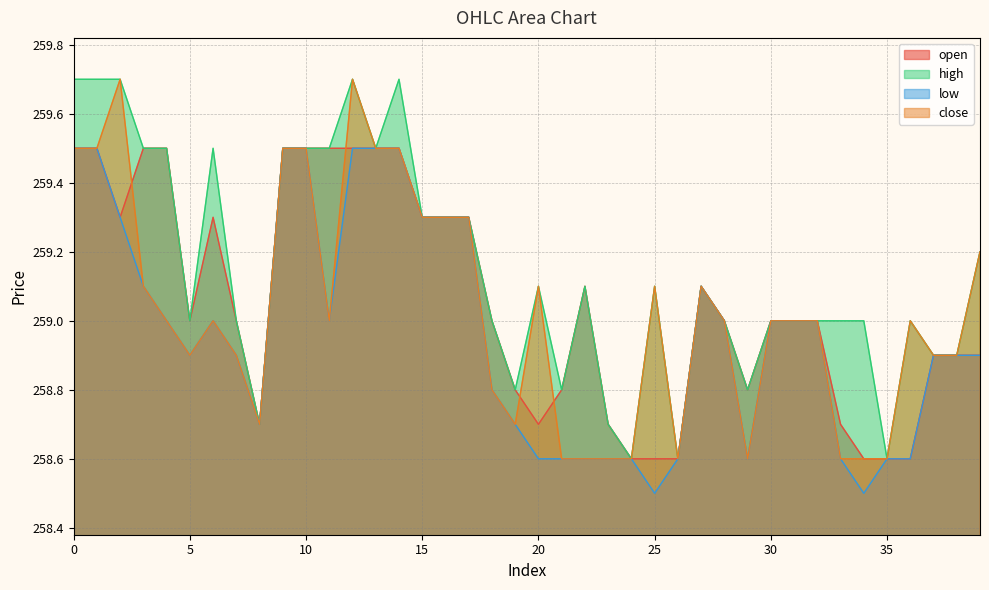

The value of high at 30 is 259.0. True or false?

True